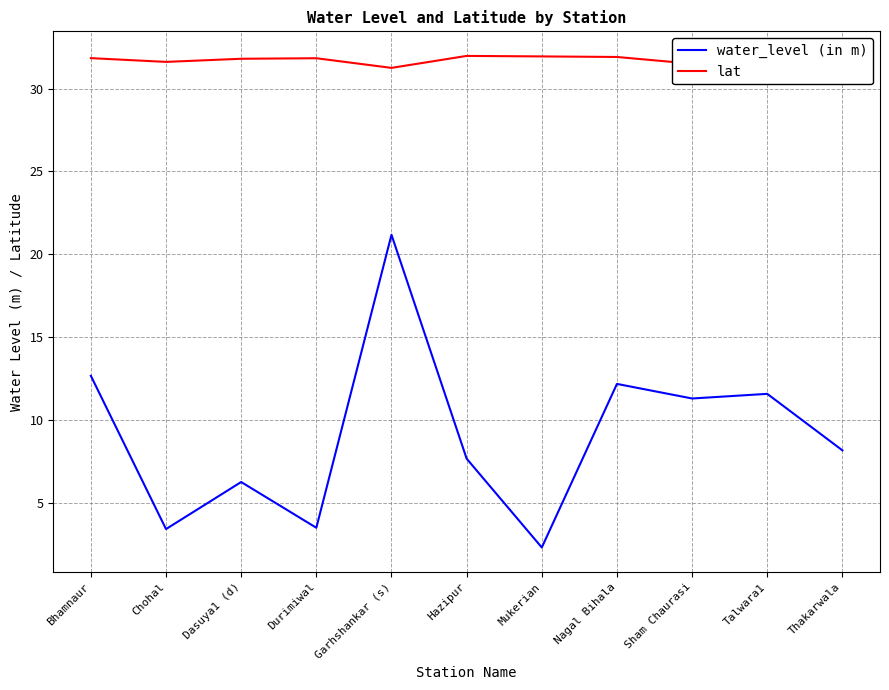

The value of lat at Garhshankar (s) is 17.1. True or false?

False